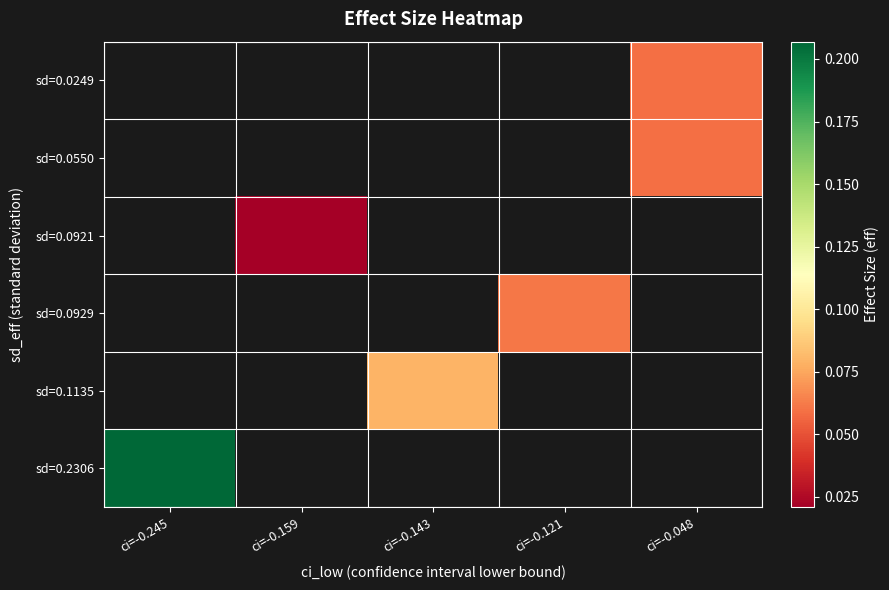

At which category does the chart reach its minimum across all series?

ci=-0.159